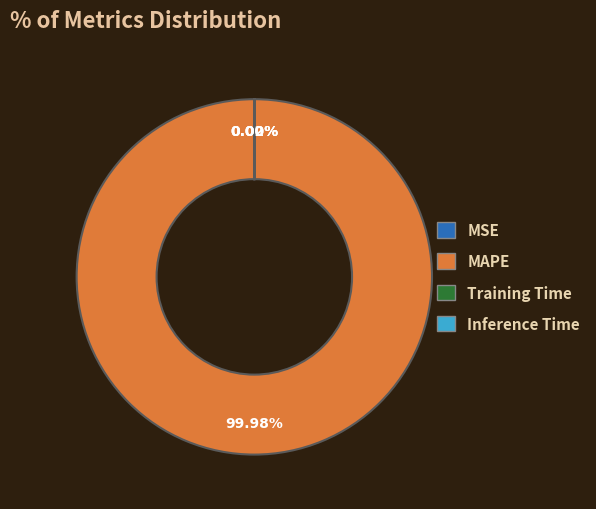

Which category has the biggest portion of the pie?

MAPE